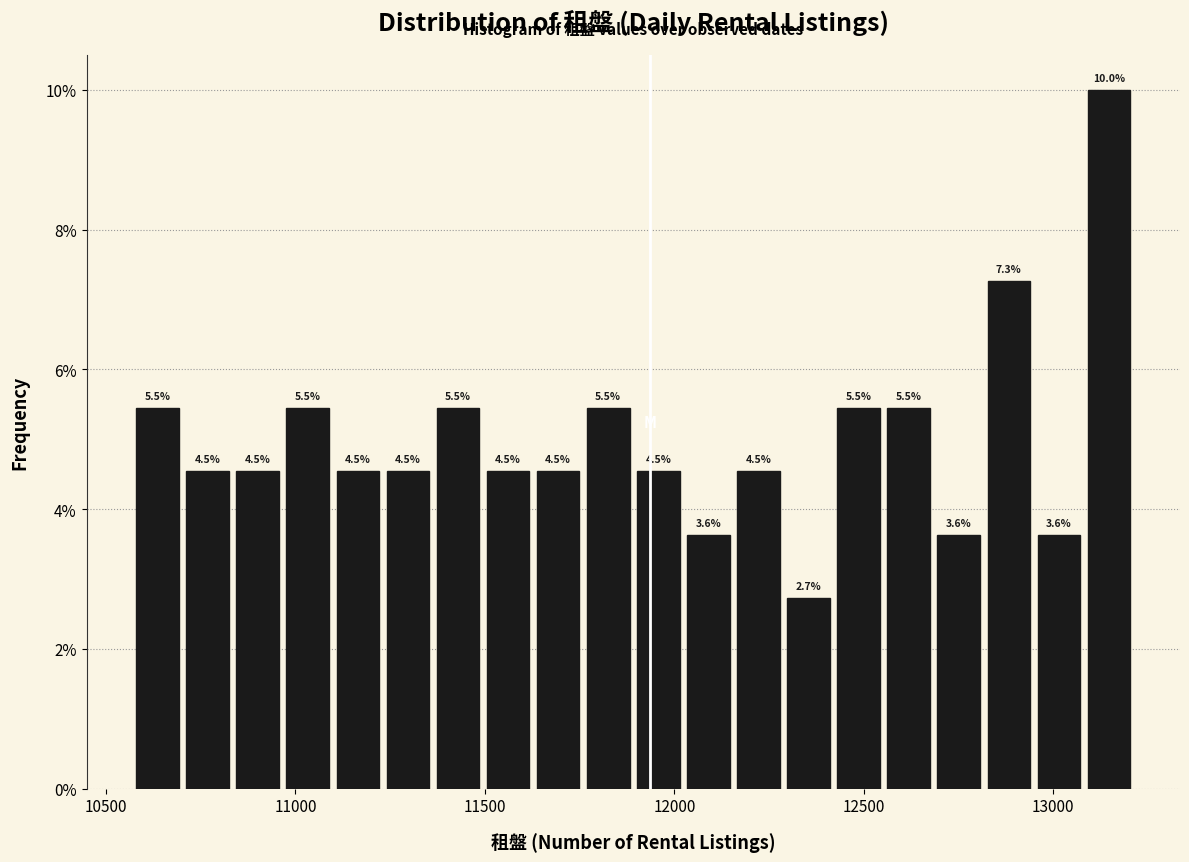

Around what value on the x-axis is the tallest bar? Give the approximate position of its centre, as read against the axis.

13150